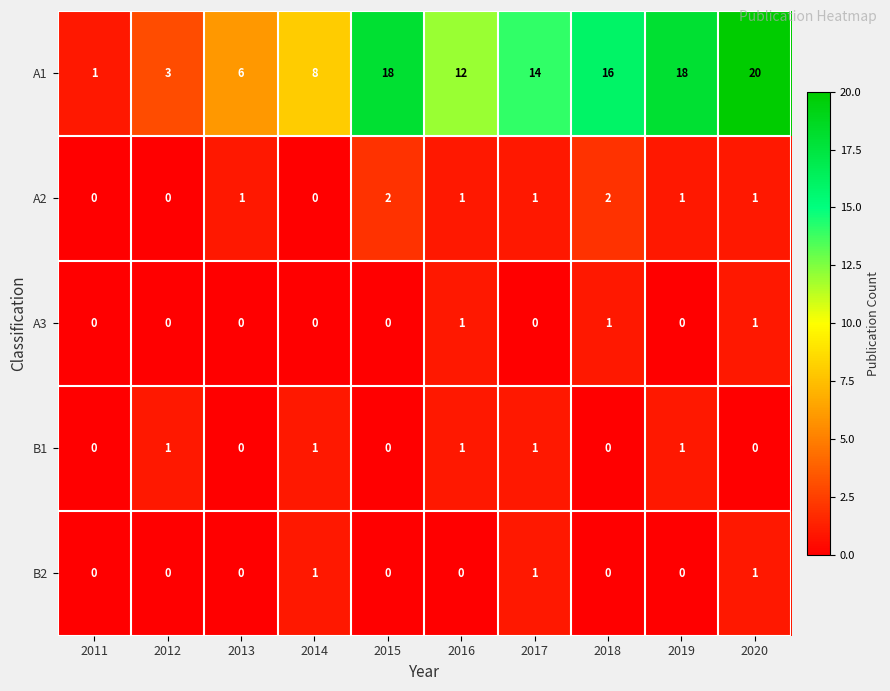

At which label does A1 first exceed 14?

2015